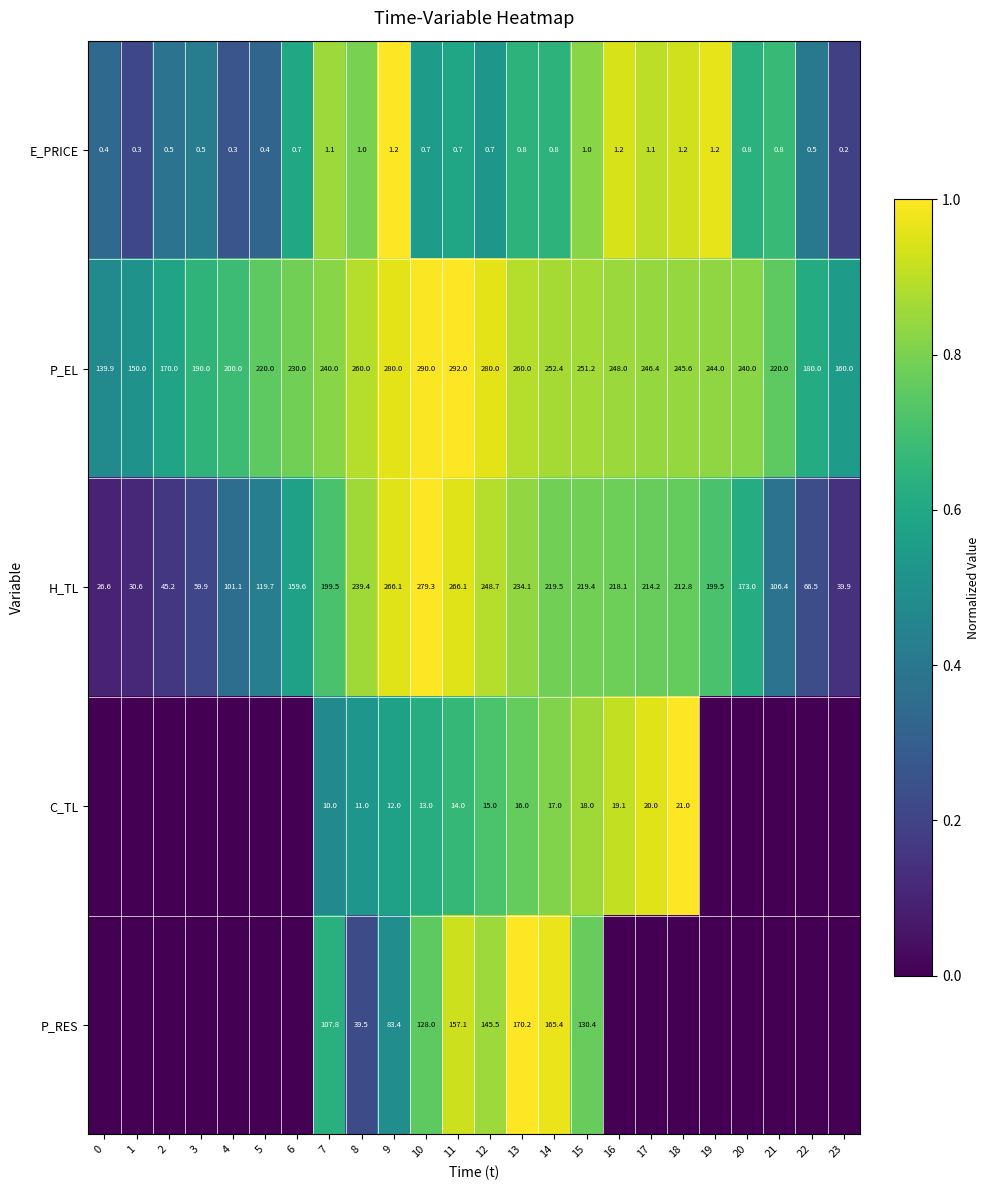

True or false: C_TL has a value of 0.5 at 17.

False